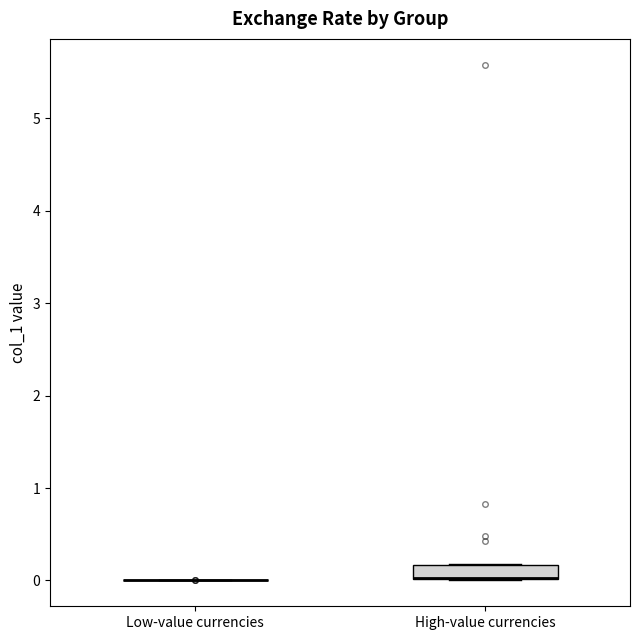

Which box is the tallest, from its lower edge to its upper edge?

High-value currencies